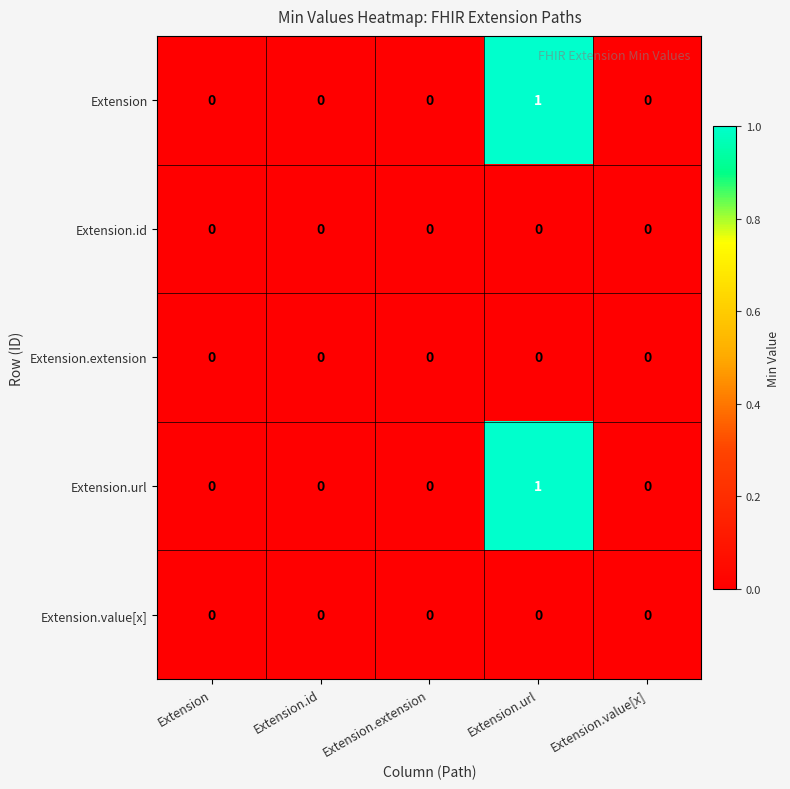

Count the number of data series in this chart.

5